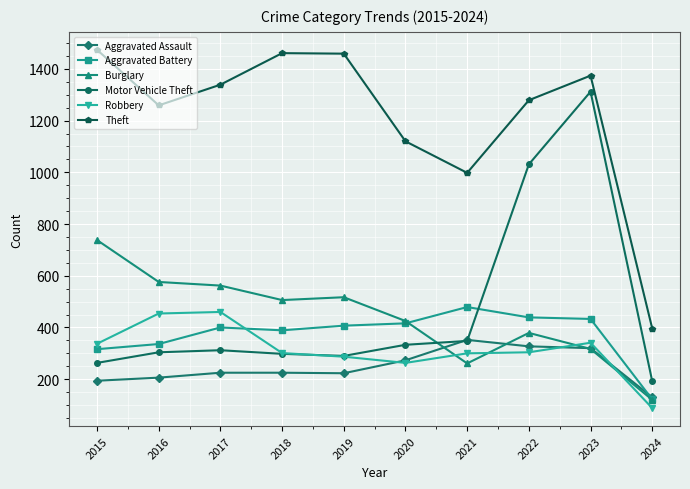

What is the maximum value for Burglary?

738